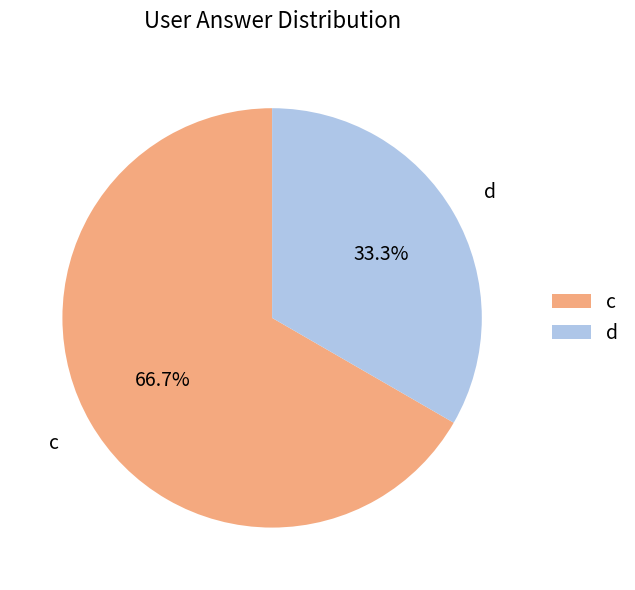

How much of the chart is everything except d?

66.7%